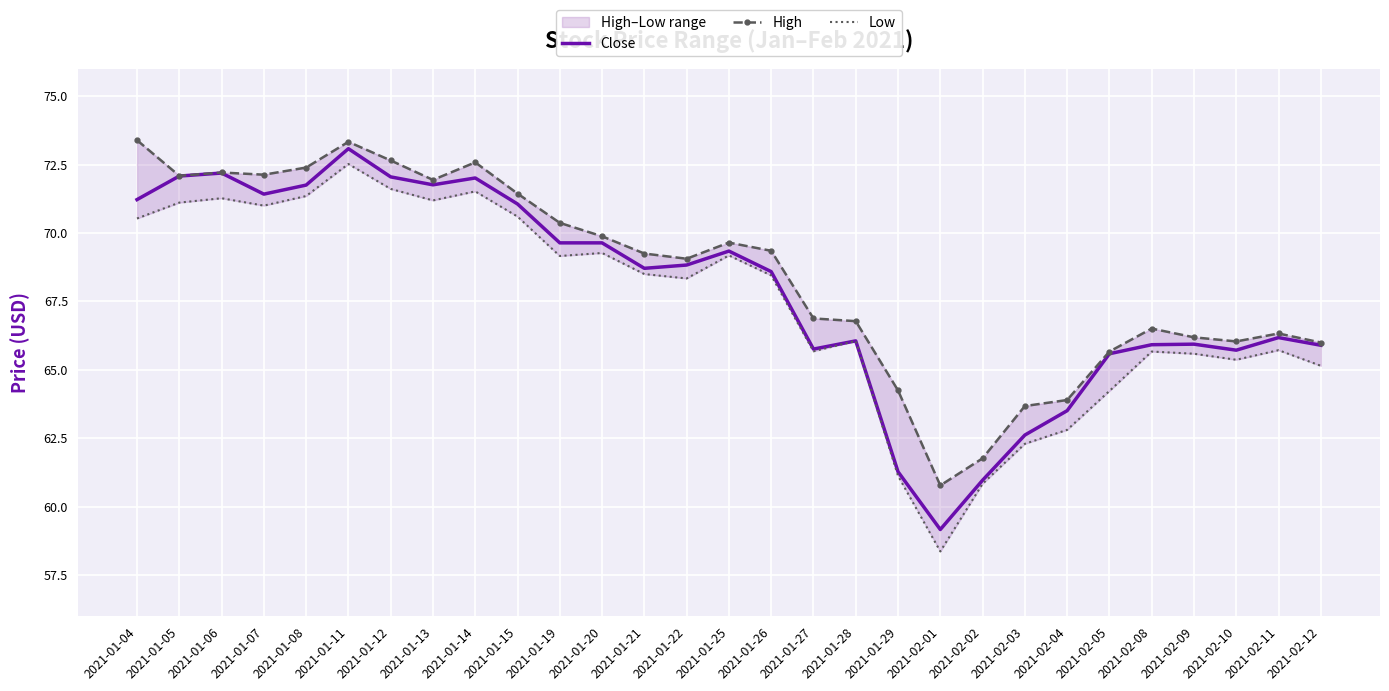

True or false: Low has more than 1 points higher than both neighbors.

True